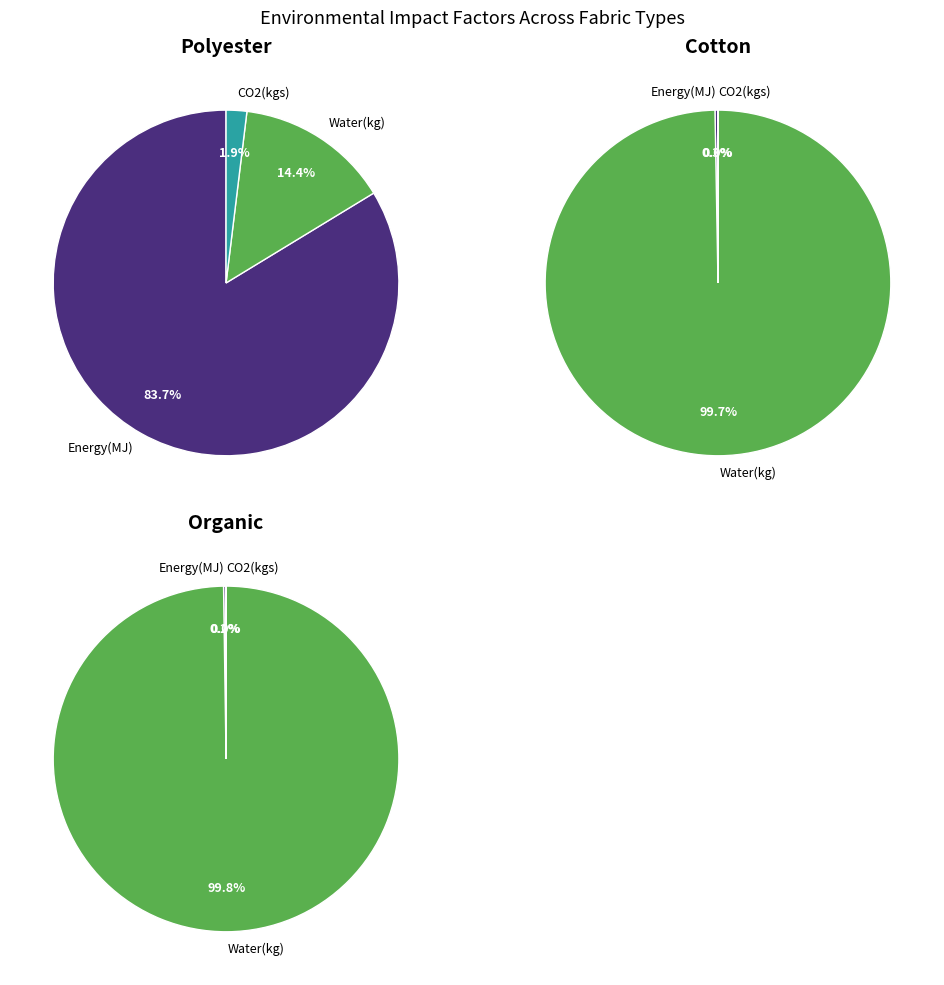

Which slice represents more than half of the pie?

Energy(MJ)